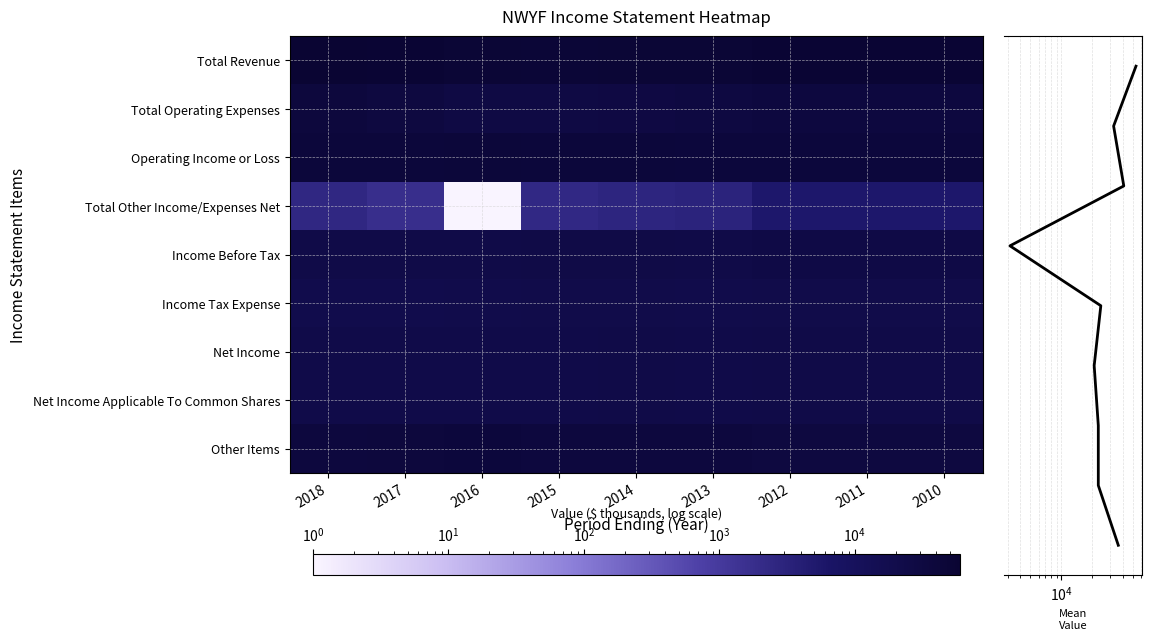

What is the average value of the Income Tax Expense series?

20957